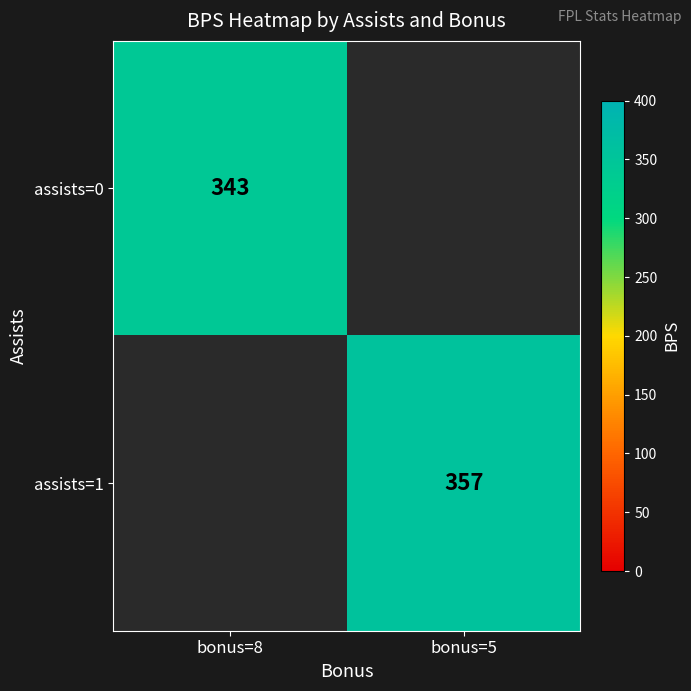

True or false: assists=0 has a value of 173 at bonus=8.

False